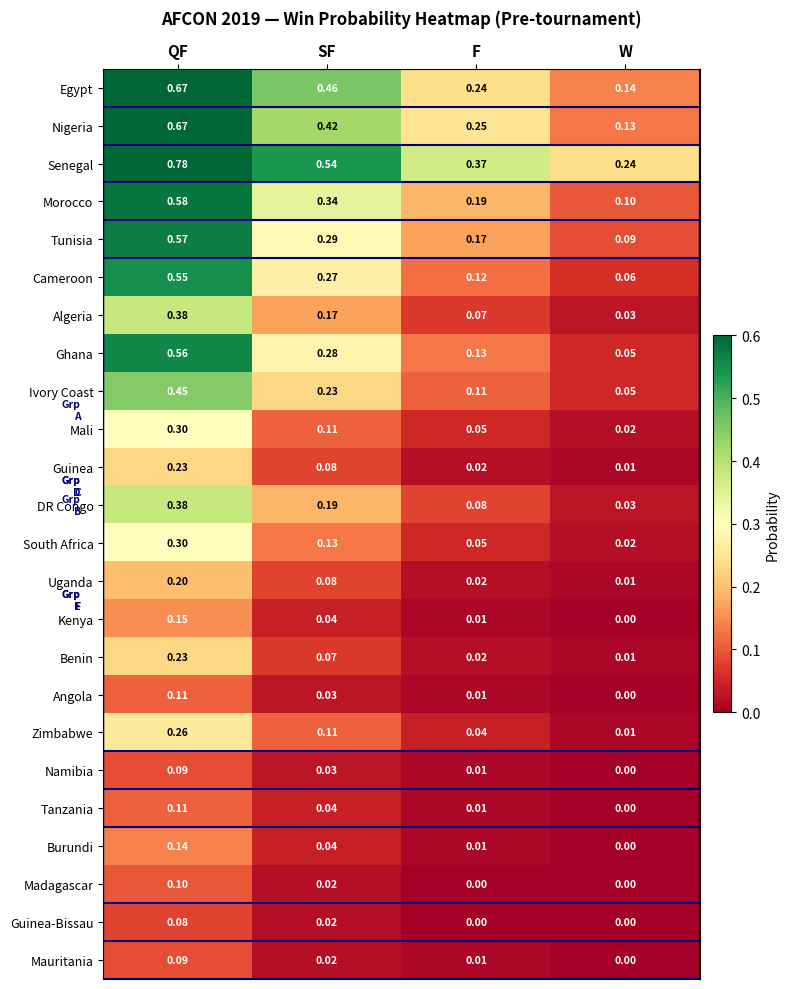

Where is Namibia nearest to the value 0?

W